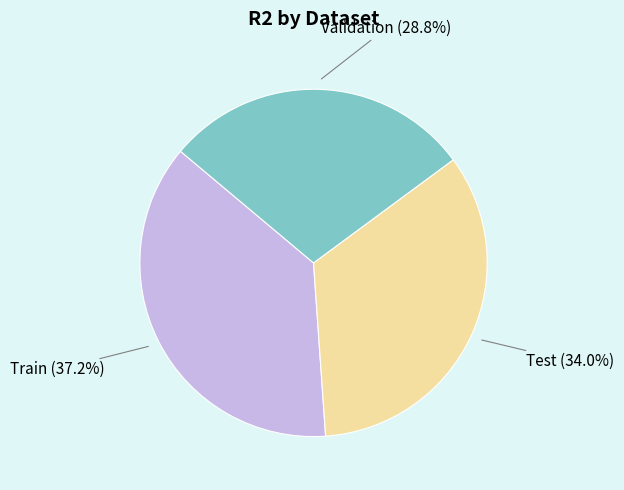

Does any single category account for the majority?

No